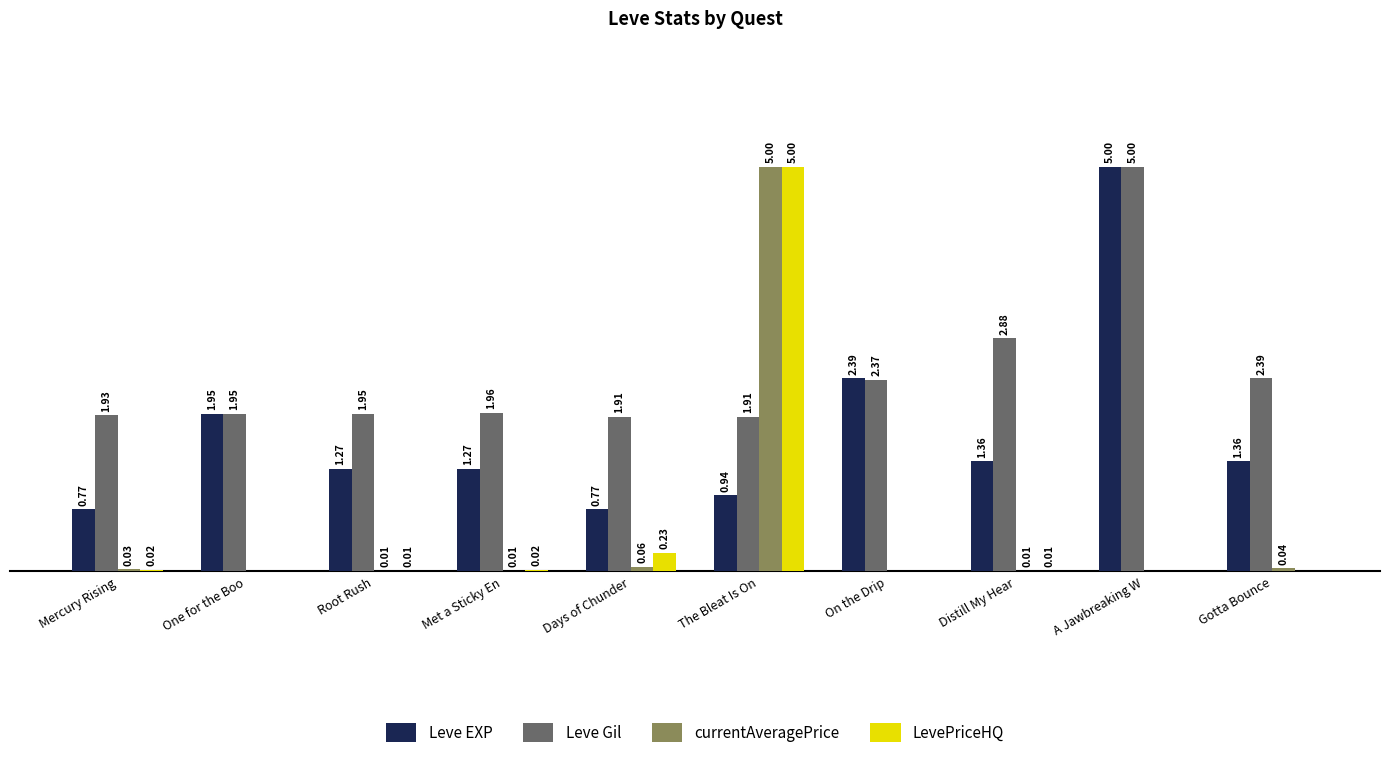

At which label is Leve Gil closest to 3?

Distill My Hear